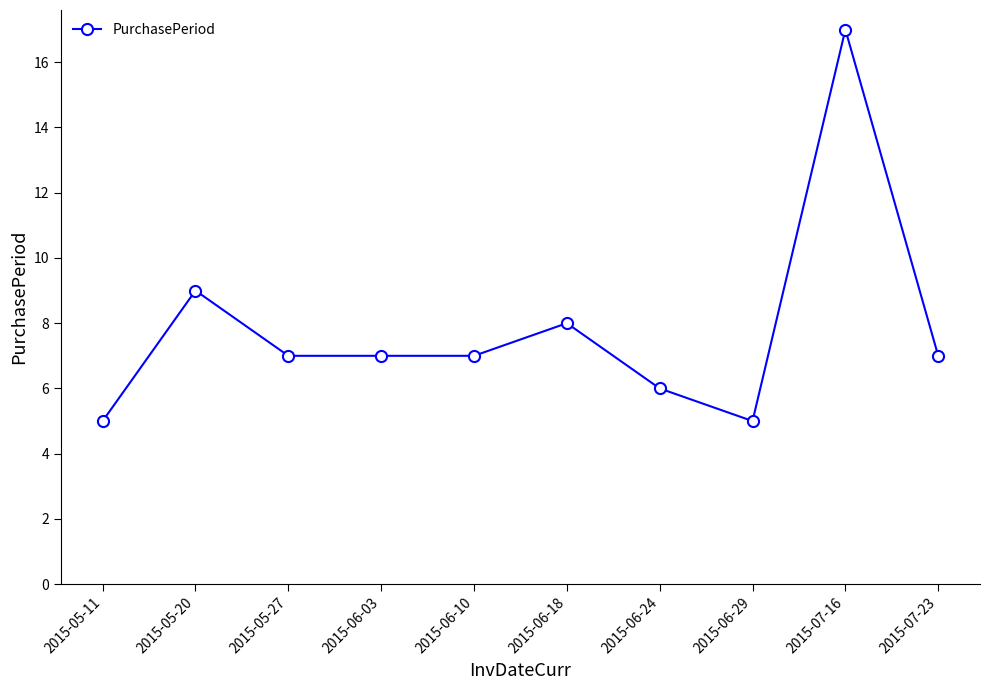

Reading right to left, extract all data points from this chart.

2015-07-23=7	2015-07-16=17	2015-06-29=5	2015-06-24=6	2015-06-18=8	2015-06-10=7	2015-06-03=7	2015-05-27=7	2015-05-20=9	2015-05-11=5